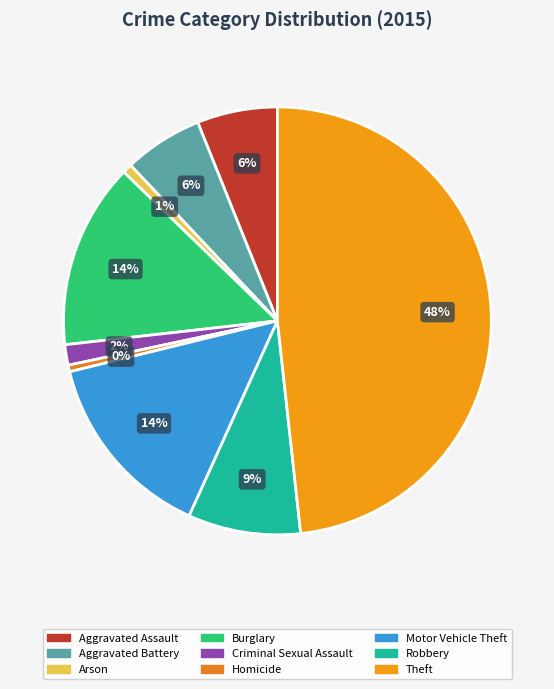

How many slices are in this pie chart?

9